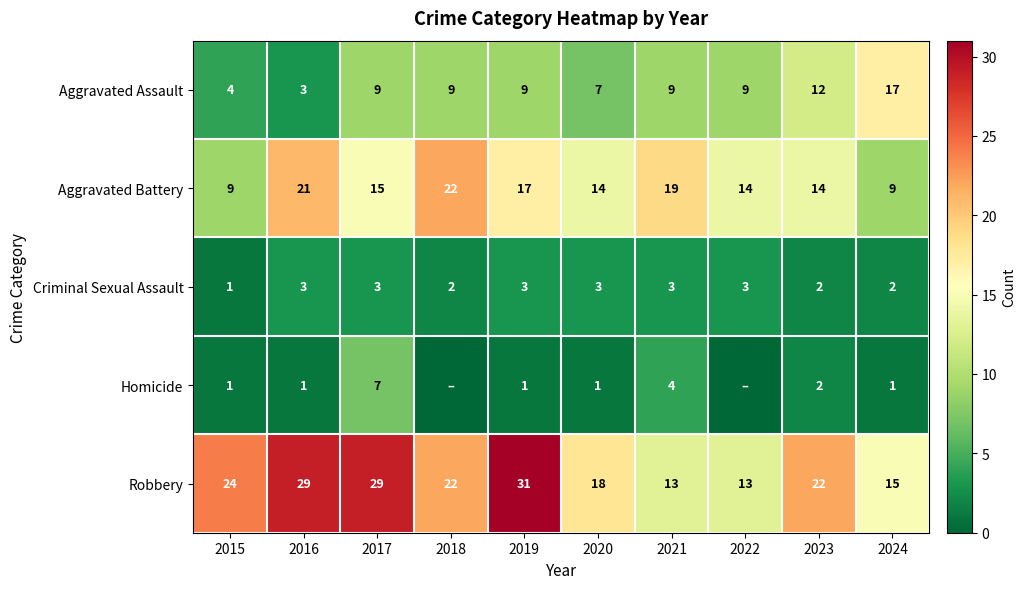

True or false: Criminal Sexual Assault has a value of 3 at 2019.

True